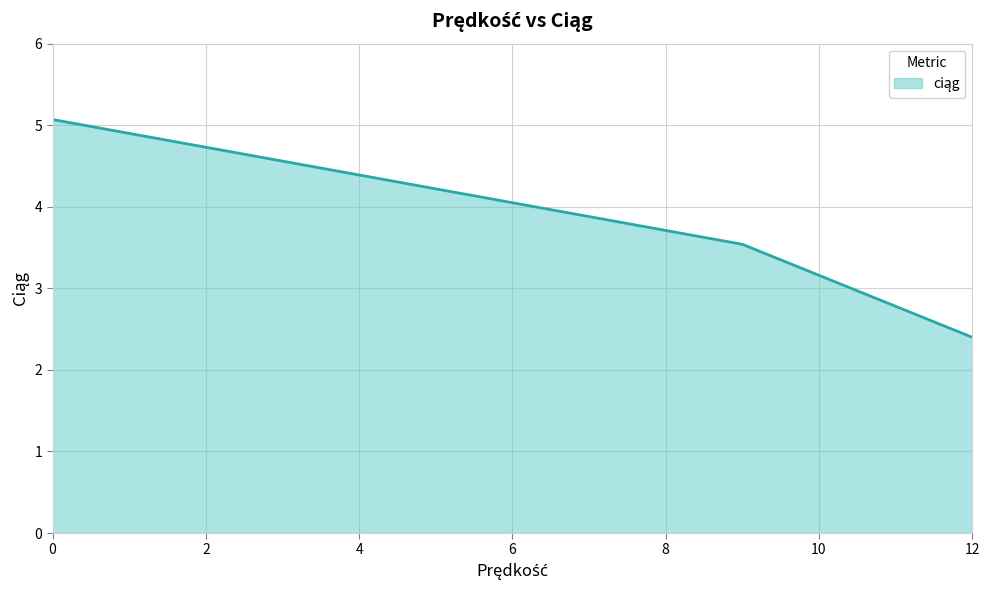

What is the difference between the second highest and minimum values?

1.1